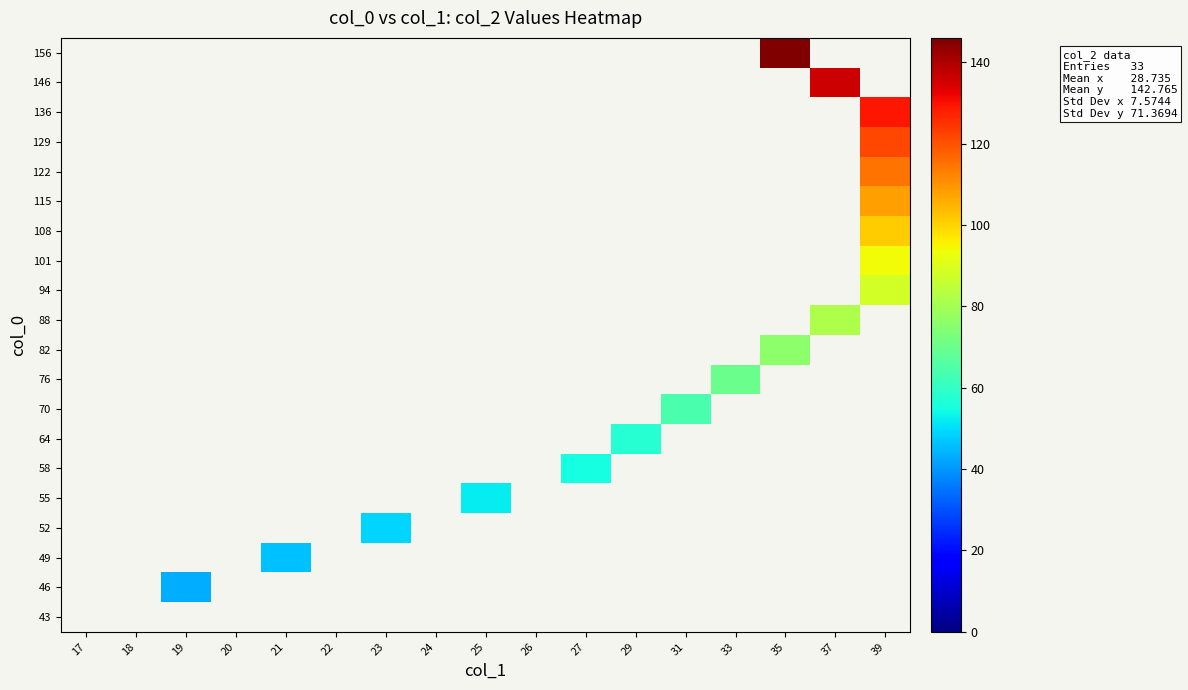

Reading left to right, transcribe all the data shown in this chart.

row_0: 0	0	0	0	0	0	0	0	0	0	0	0	0	0	0	0	0
row_1: 0	0	43	0	0	0	0	0	0	0	0	0	0	0	0	0	0
row_2: 0	0	0	0	46	0	0	0	0	0	0	0	0	0	0	0	0
row_3: 0	0	0	0	0	0	49	0	0	0	0	0	0	0	0	0	0
row_4: 0	0	0	0	0	0	0	0	52	0	0	0	0	0	0	0	0
row_5: 0	0	0	0	0	0	0	0	0	0	55	0	0	0	0	0	0
row_6: 0	0	0	0	0	0	0	0	0	0	0	58	0	0	0	0	0
row_7: 0	0	0	0	0	0	0	0	0	0	0	0	64	0	0	0	0
row_8: 0	0	0	0	0	0	0	0	0	0	0	0	0	70	0	0	0
row_9: 0	0	0	0	0	0	0	0	0	0	0	0	0	0	76	0	0
row_10: 0	0	0	0	0	0	0	0	0	0	0	0	0	0	0	82	0
row_11: 0	0	0	0	0	0	0	0	0	0	0	0	0	0	0	0	88
row_12: 0	0	0	0	0	0	0	0	0	0	0	0	0	0	0	0	94
row_13: 0	0	0	0	0	0	0	0	0	0	0	0	0	0	0	0	101
row_14: 0	0	0	0	0	0	0	0	0	0	0	0	0	0	0	0	108
row_15: 0	0	0	0	0	0	0	0	0	0	0	0	0	0	0	0	115
row_16: 0	0	0	0	0	0	0	0	0	0	0	0	0	0	0	0	122
row_17: 0	0	0	0	0	0	0	0	0	0	0	0	0	0	0	0	129
row_18: 0	0	0	0	0	0	0	0	0	0	0	0	0	0	0	136	0
row_19: 0	0	0	0	0	0	0	0	0	0	0	0	0	0	146	0	0